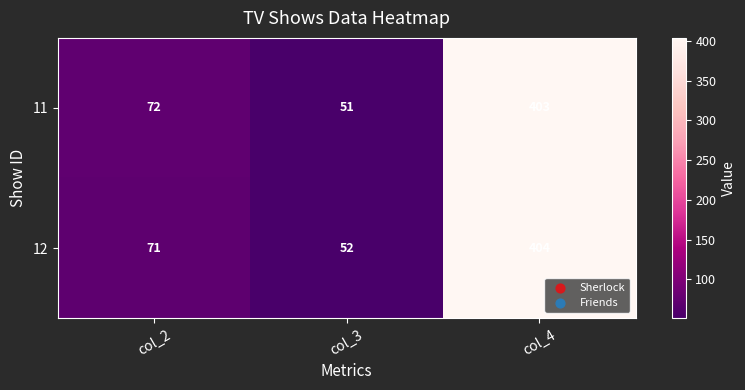

What is the minimum value shown in the chart?

51